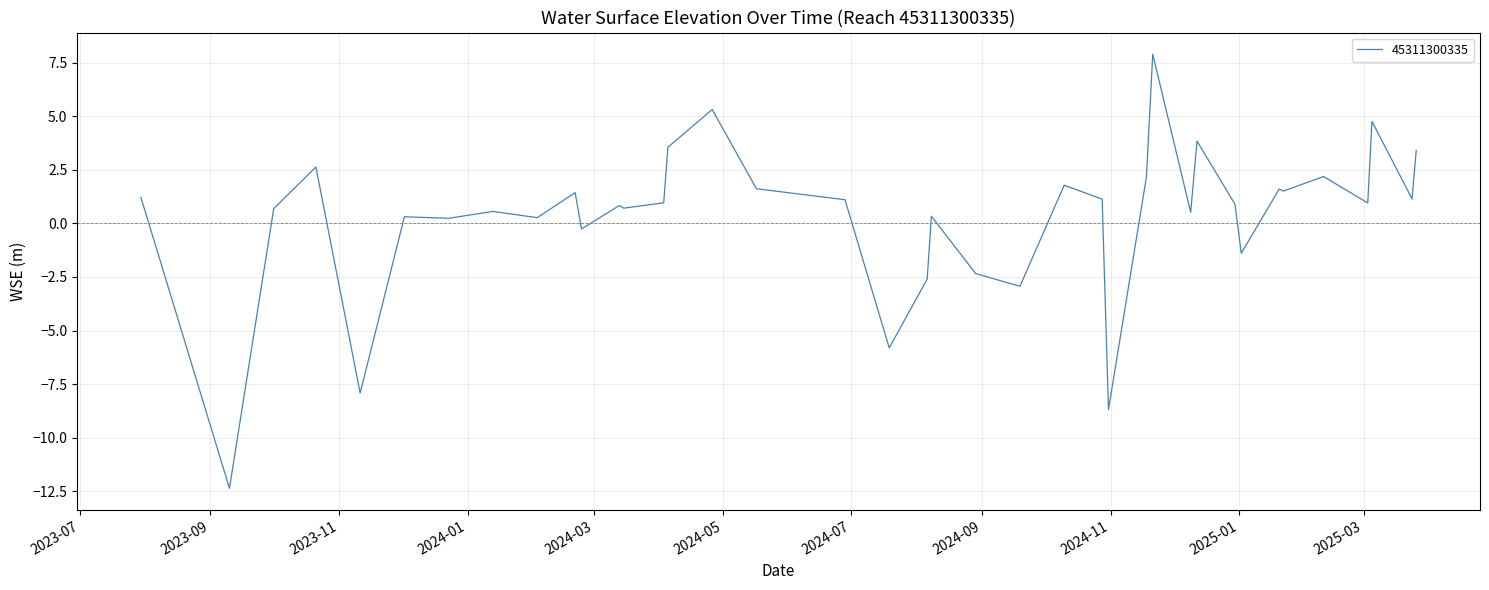

What is the maximum value shown in the chart?

7.9